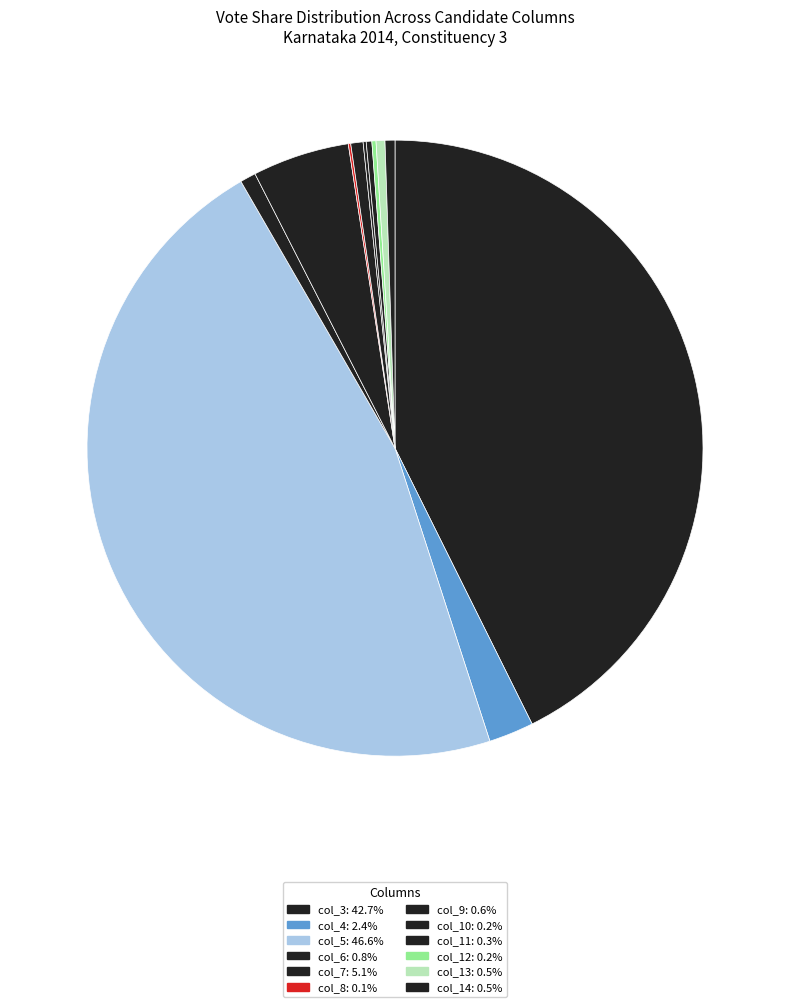

Rank the categories by value from lowest to highest.

col_8, col_10, col_12, col_11, col_13, col_14, col_9, col_6, col_4, col_7, col_3, col_5